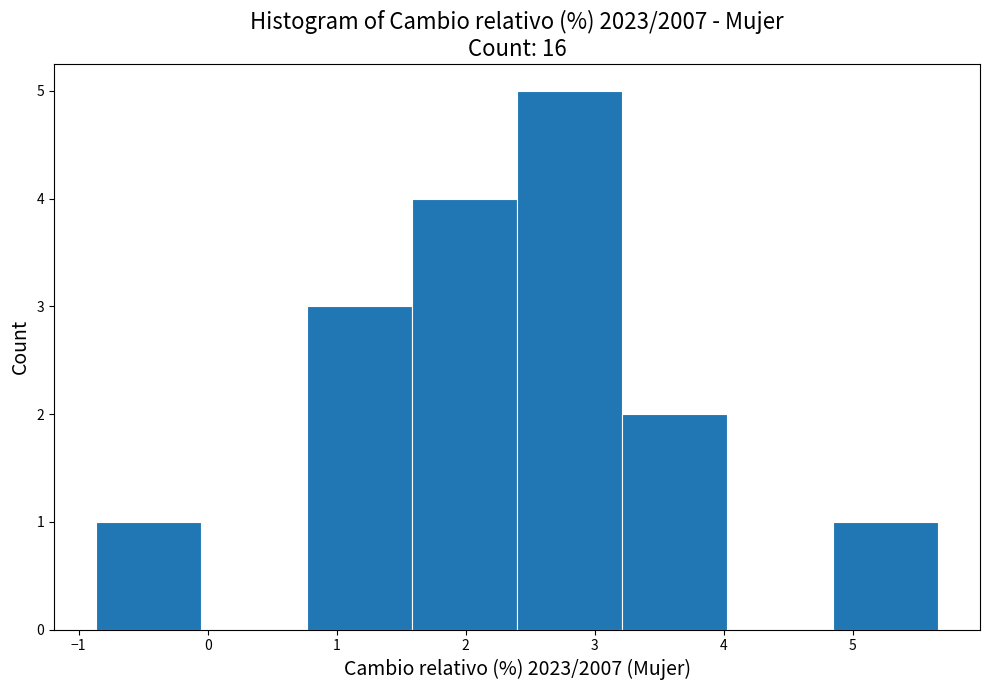

Reading left to right, transcribe this chart: for each bar, give the range it covers on the x-axis and its height. Neither the bar edges nor the heights are printed on the chart, so give them approximately, as read against the axes.

-0.9 to 0.0: 1
0.0 to 0.8: 0
0.8 to 1.6: 3
1.6 to 2.4: 4
2.4 to 3.2: 5
3.2 to 4.0: 2
4.0 to 4.8: 0
4.8 to 5.7: 1